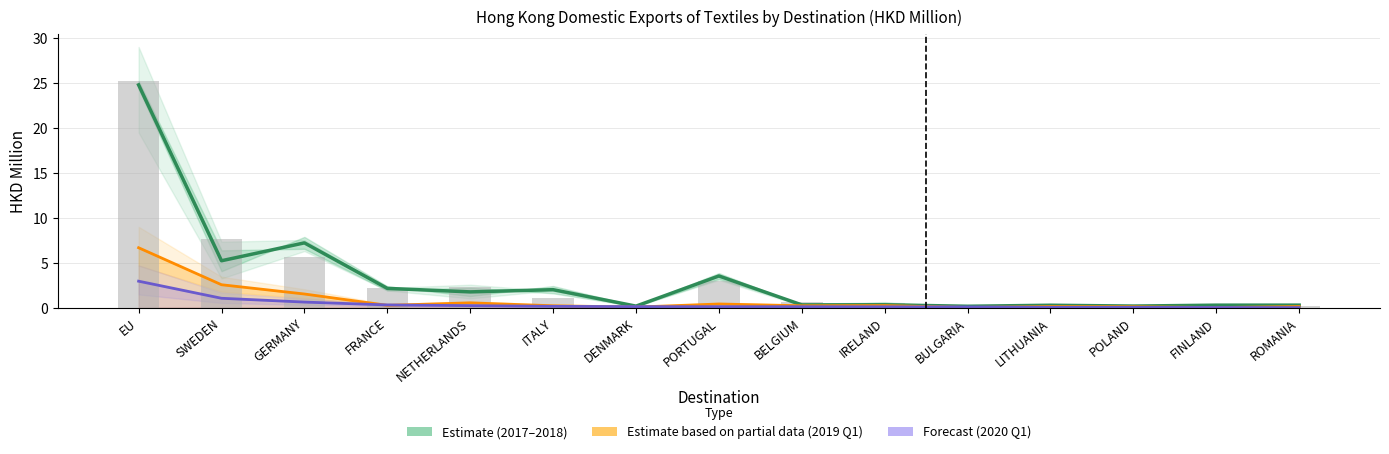

What is the sum of all 201912 value values?

49.4